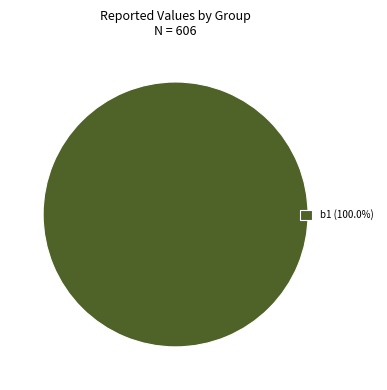

Is there a majority slice in this chart?

Yes